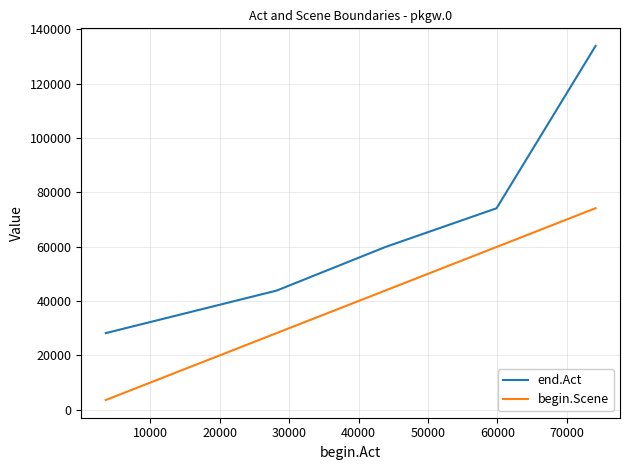

True or false: begin.Scene and end.Act cross at least once.

False